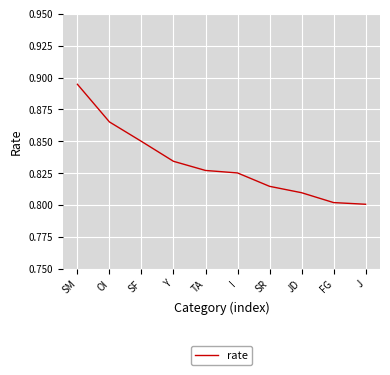

Is it true that the value at SM is 1.4?

False